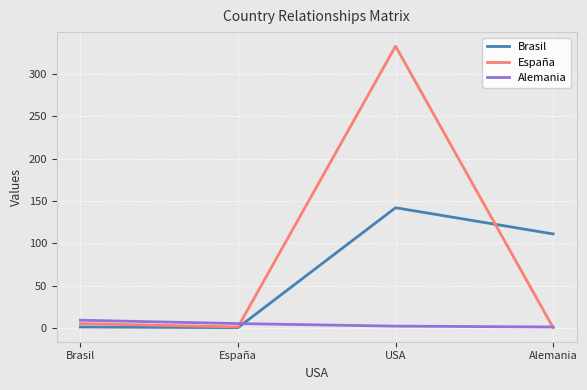

List the series in order of their peak value, lowest first.

Alemania, Brasil, España